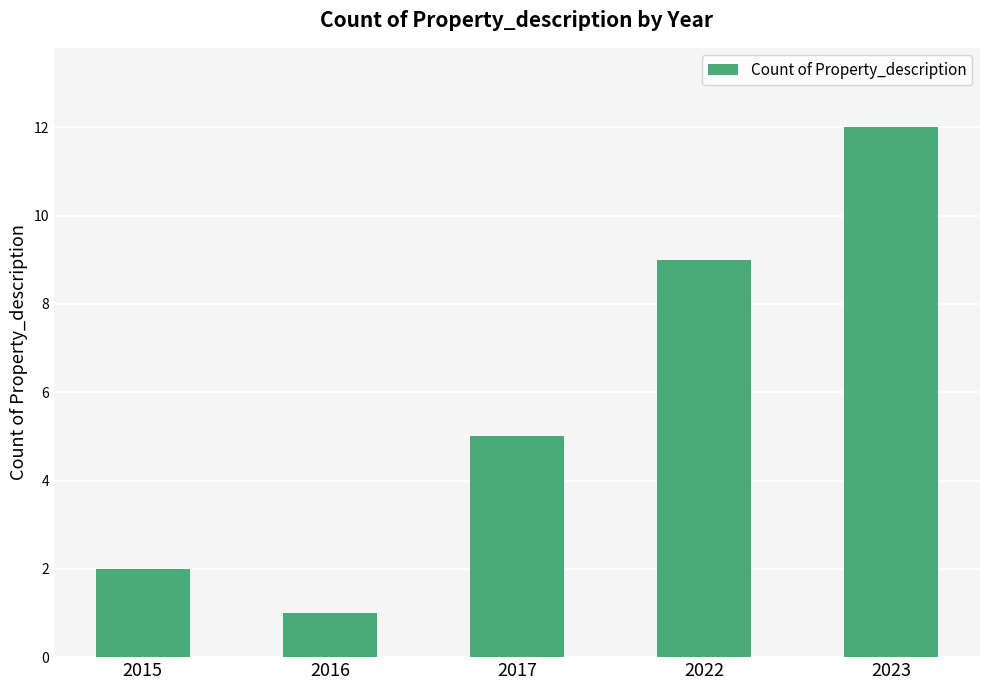

How many data points are less than 5?

2